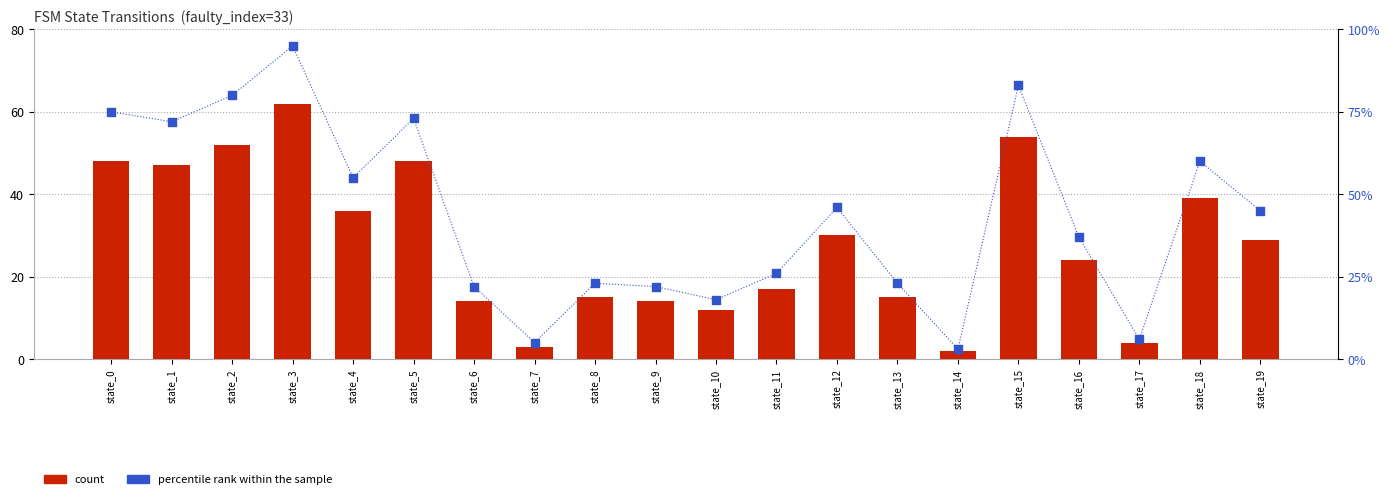

What is the total value across all series at state_16?

61